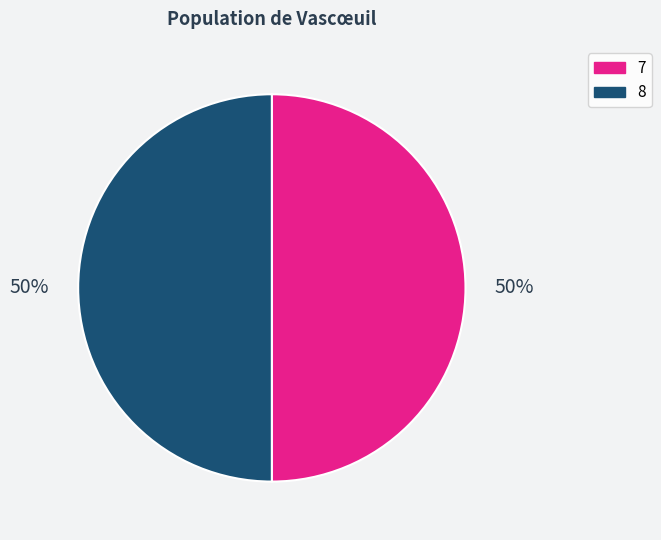

To the nearest percent, what is the difference between the largest and smallest slice percentages?

0%